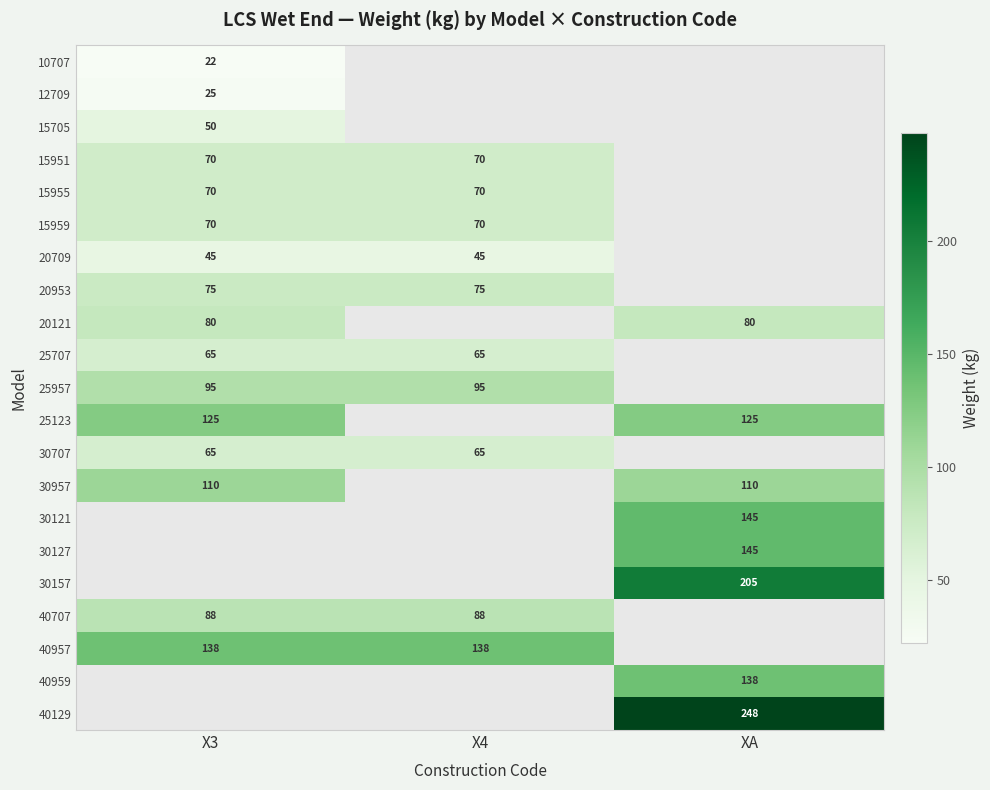

At how many categories does at least one series exceed 231?

1